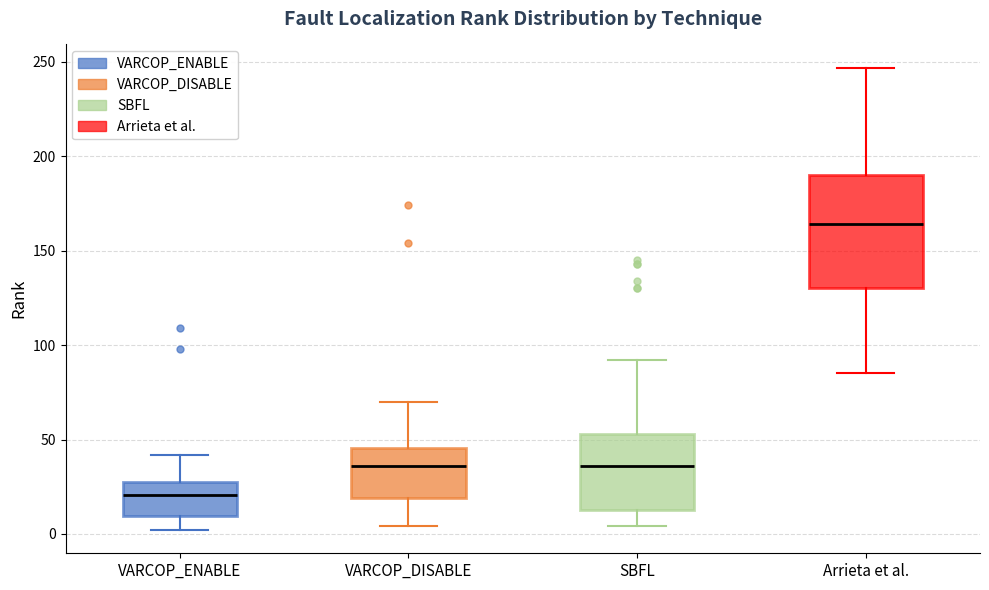

Comparing the boxes themselves (not the whiskers), which one is the tallest?

Arrieta et al.